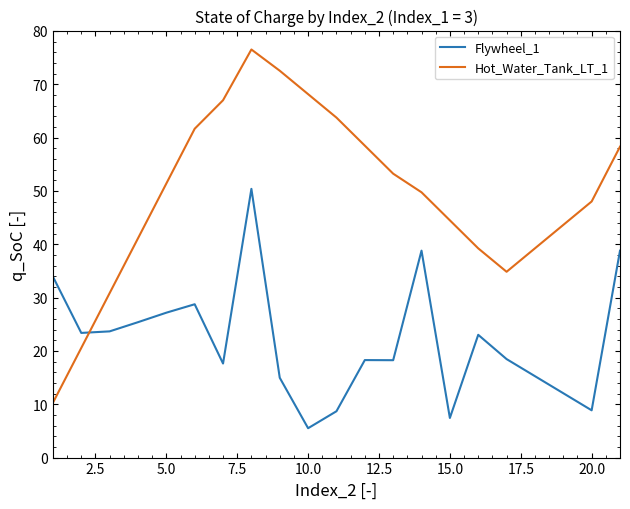

How many intersections are there between Flywheel_1 and Hot_Water_Tank_LT_1?

1